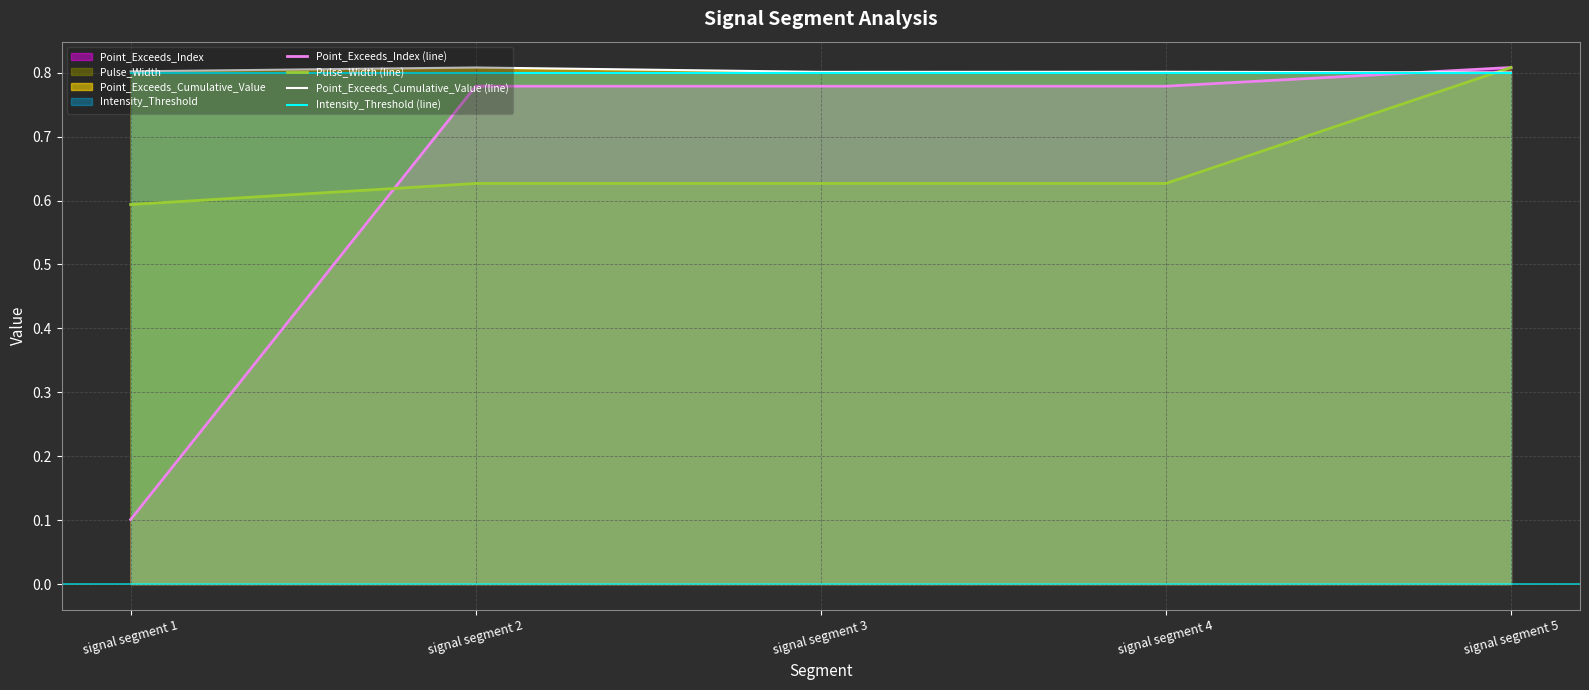

Rank the series by their maximum value, from highest to lowest.

Point_Exceeds_Index (line), Pulse_Width (line), Point_Exceeds_Cumulative_Value (line), Intensity_Threshold (line)